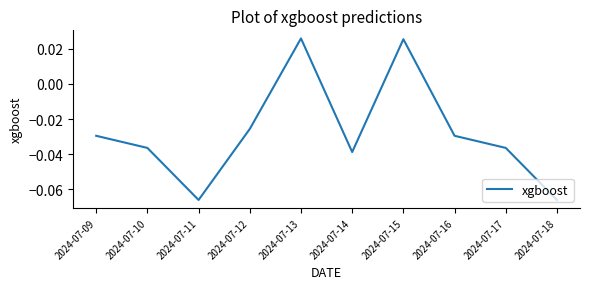

Where does the data first go above 0?

2024-07-13